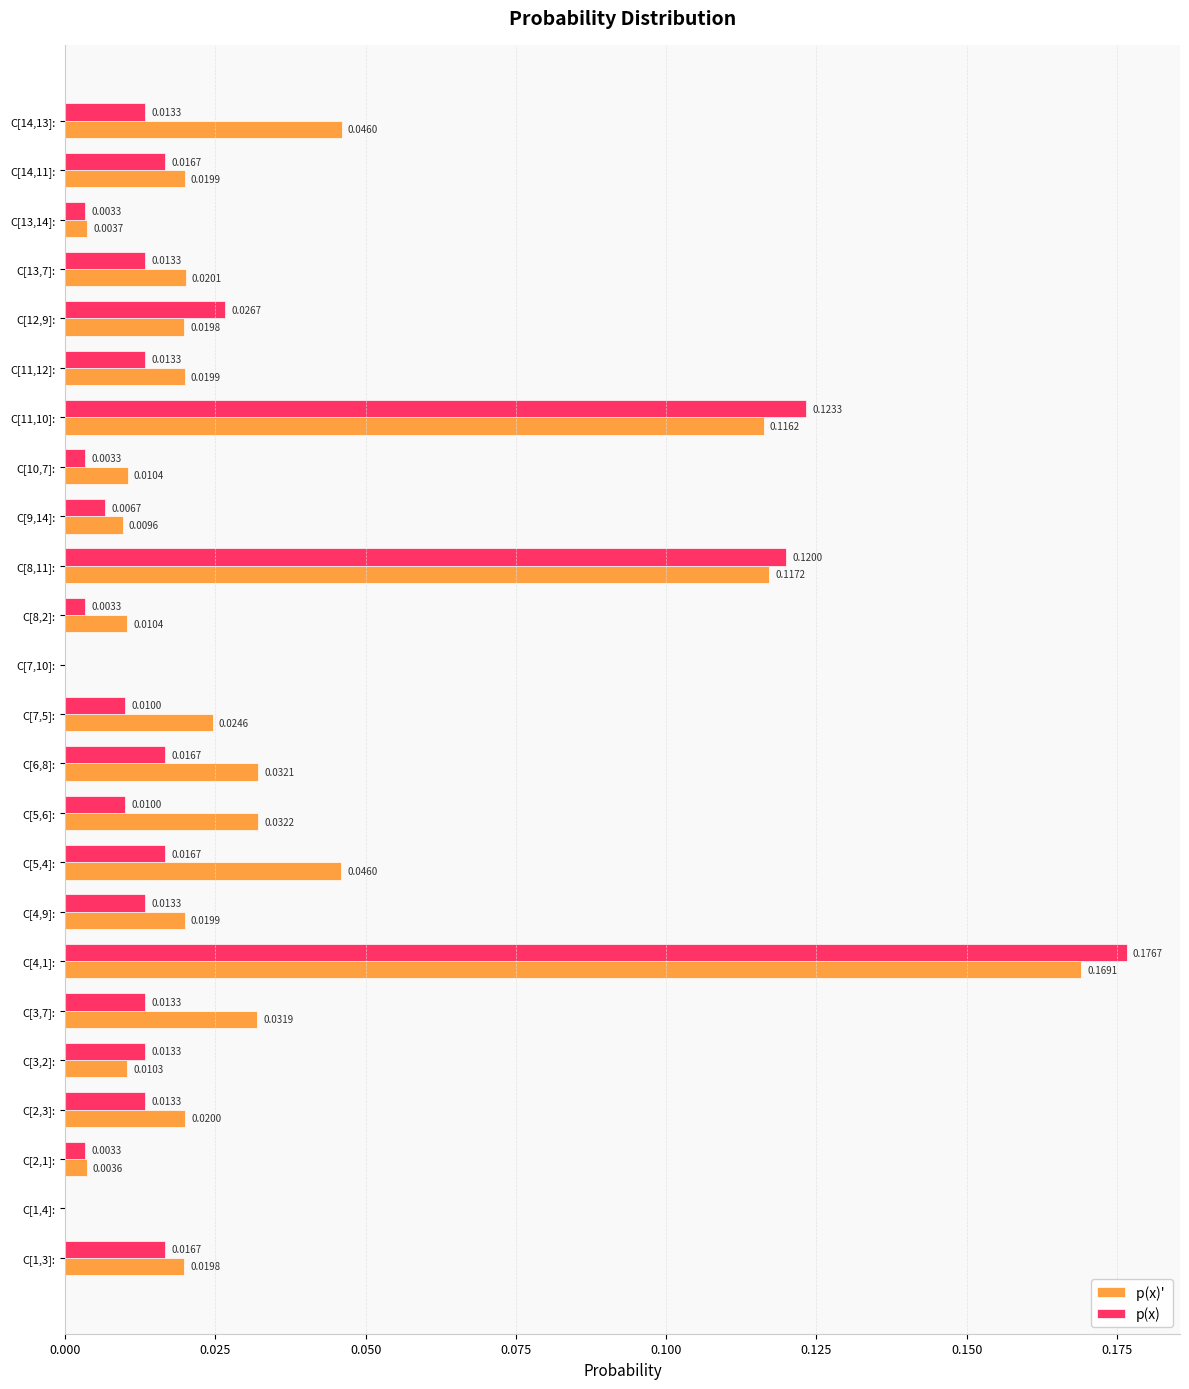

At which category is the sum across all series the highest?

C[4,1]: